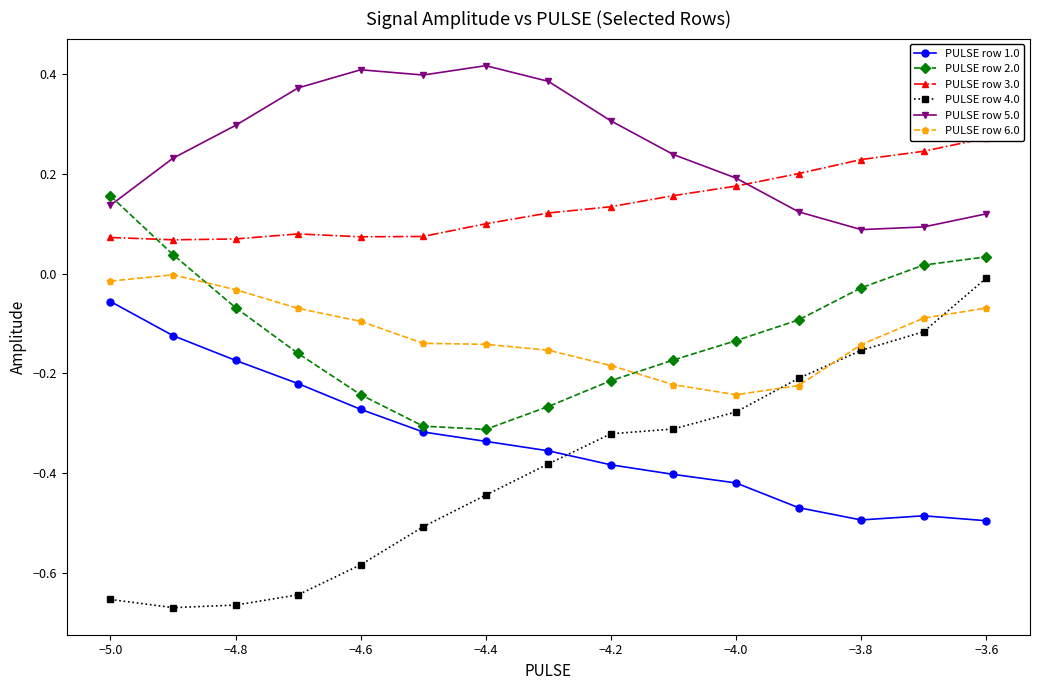

At which label does PULSE row 4.0 reach its peak?

−3.6